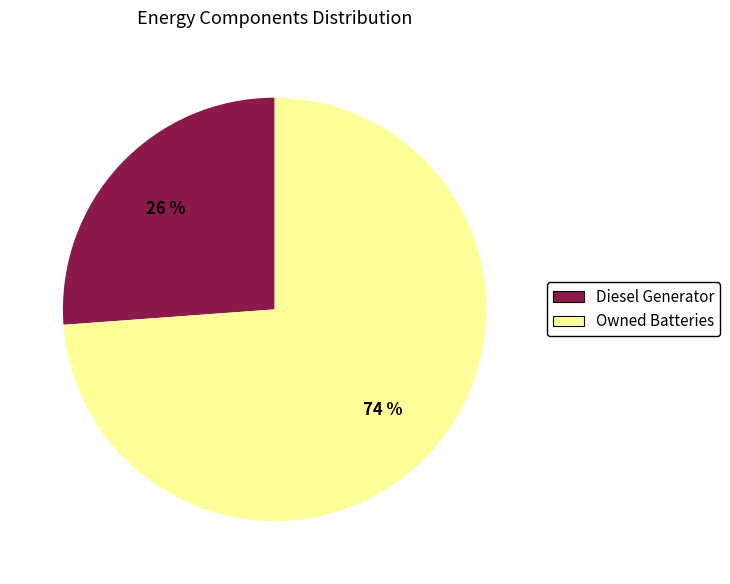

Count the number of slices in the pie.

2